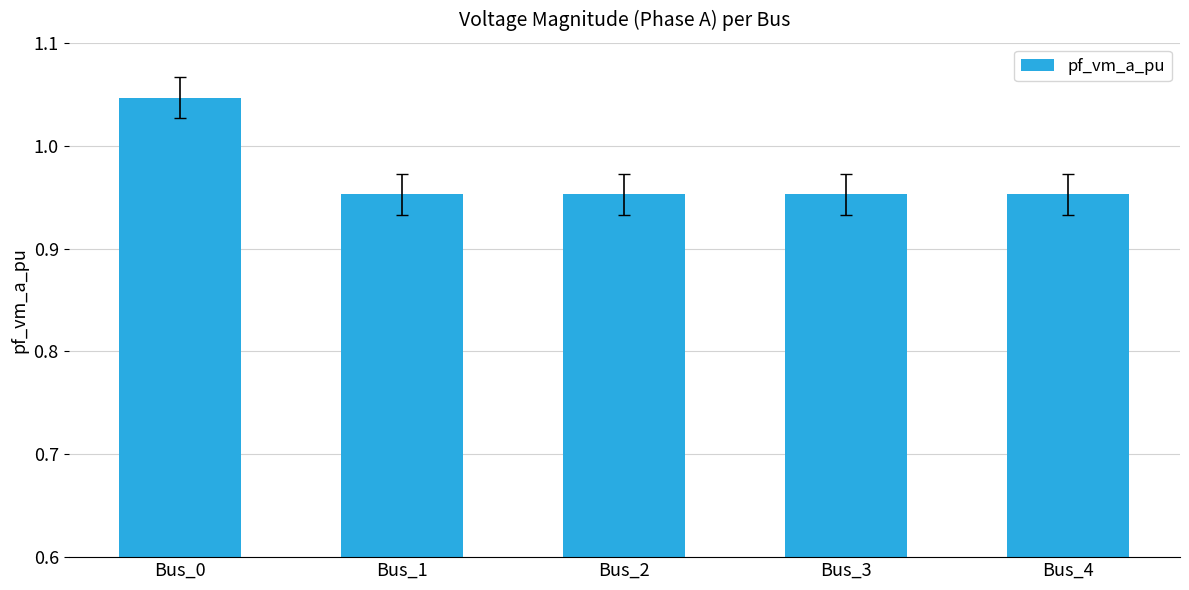

How many series are shown in this chart?

1